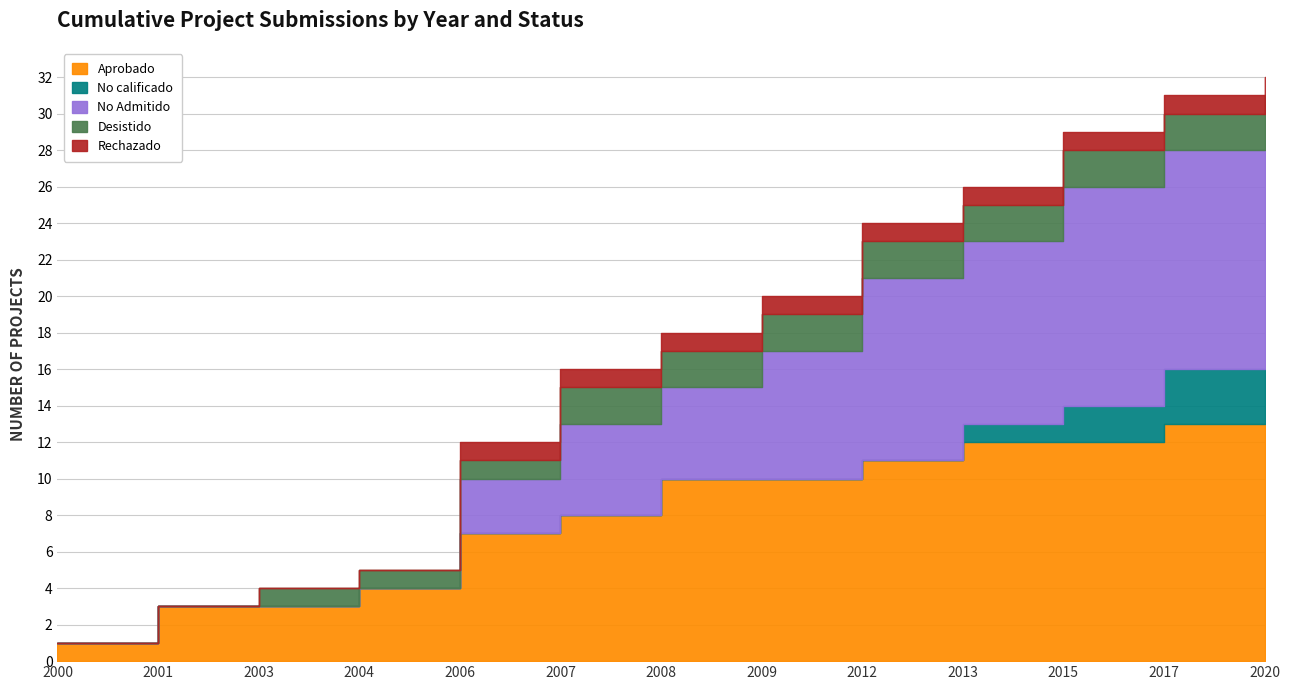

Where is No Admitido nearest to the value 1?

2000